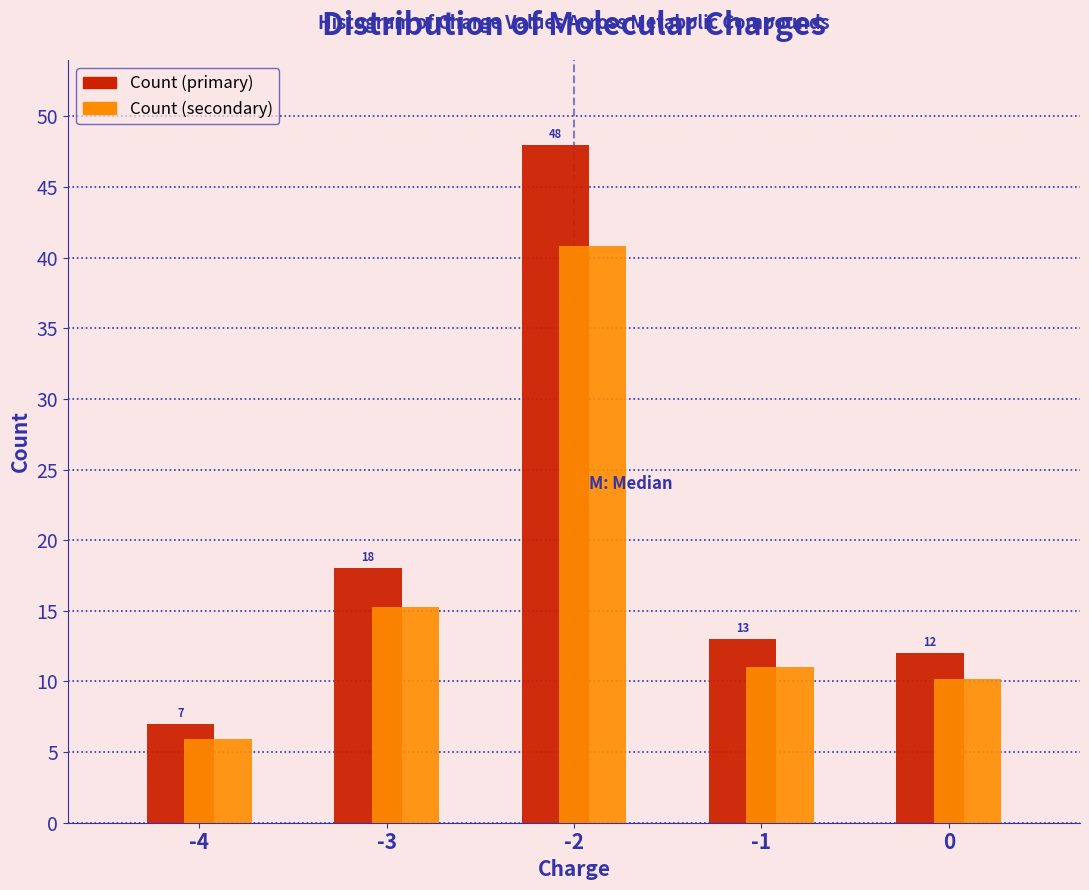

Which label corresponds to the smallest value in the chart?

-4